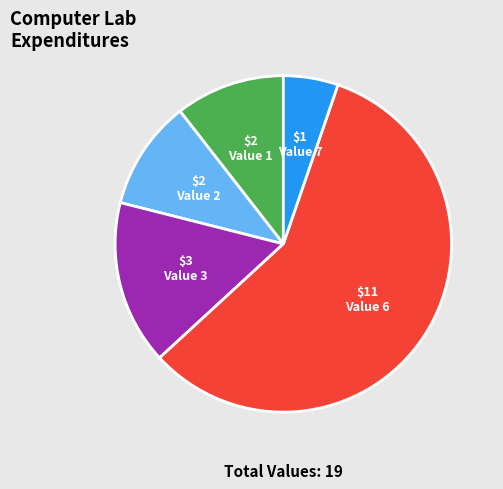

Is the sum of Value 7 and Value 1 greater than half?

No